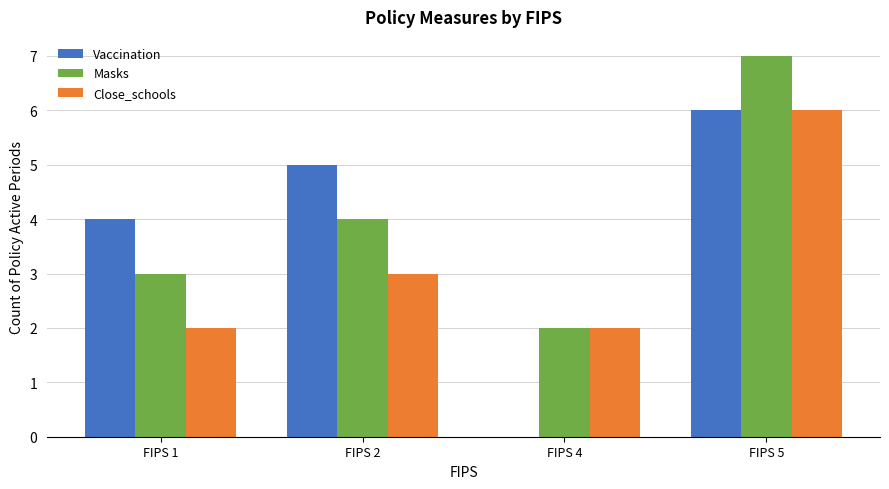

True or false: Masks has a value of 4 at FIPS 2.

True